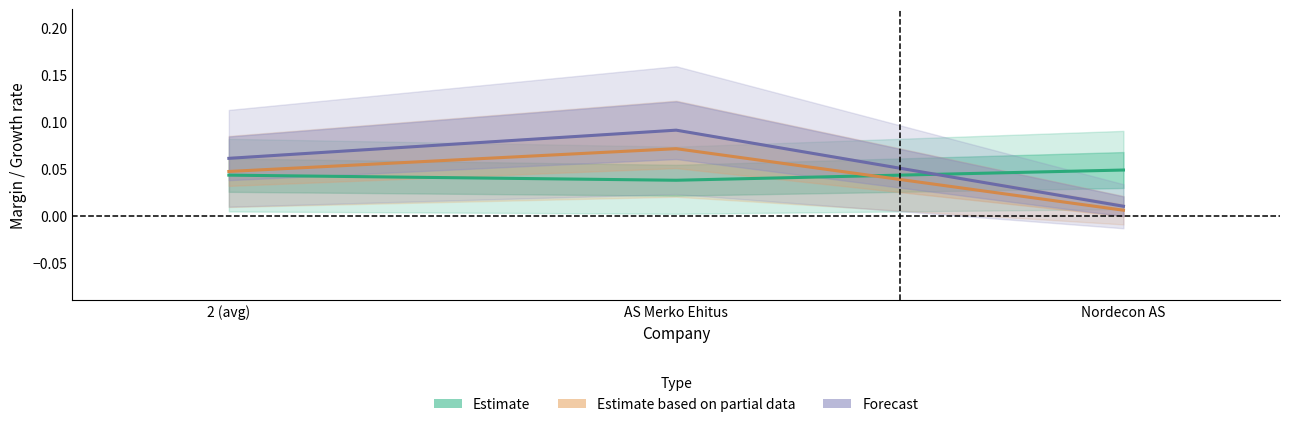

The Estimate based on partial data series shows 0.0 at 2 (avg). True or false?

False